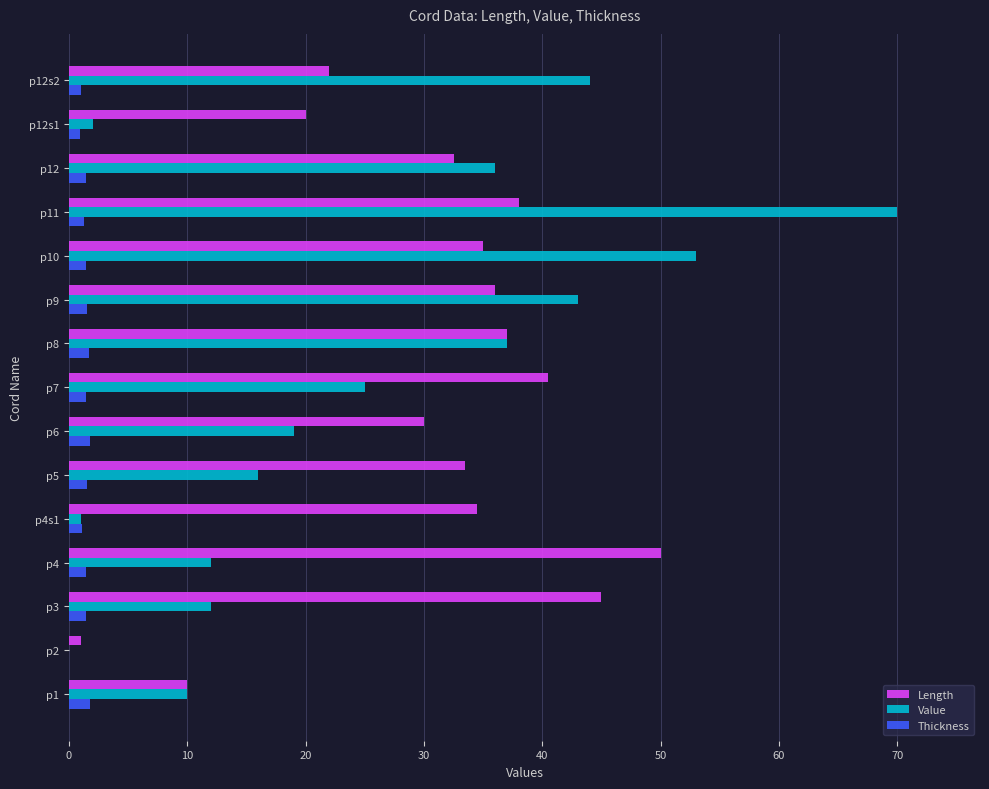

How many values in Value are above zero?

14